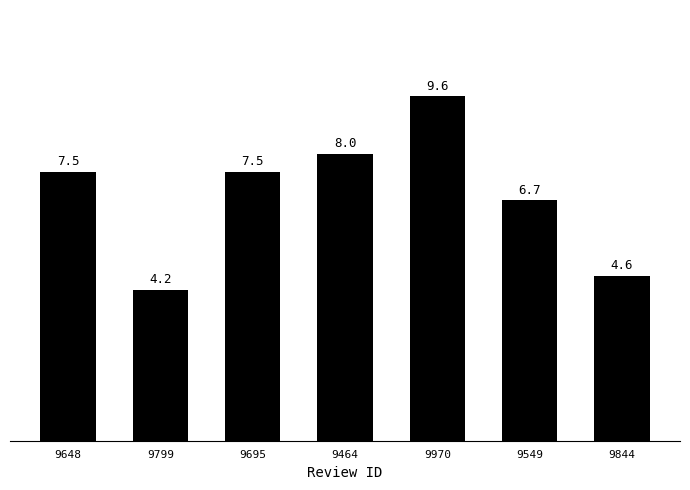

Are the bars grouped side by side (vs. stacked)?

No